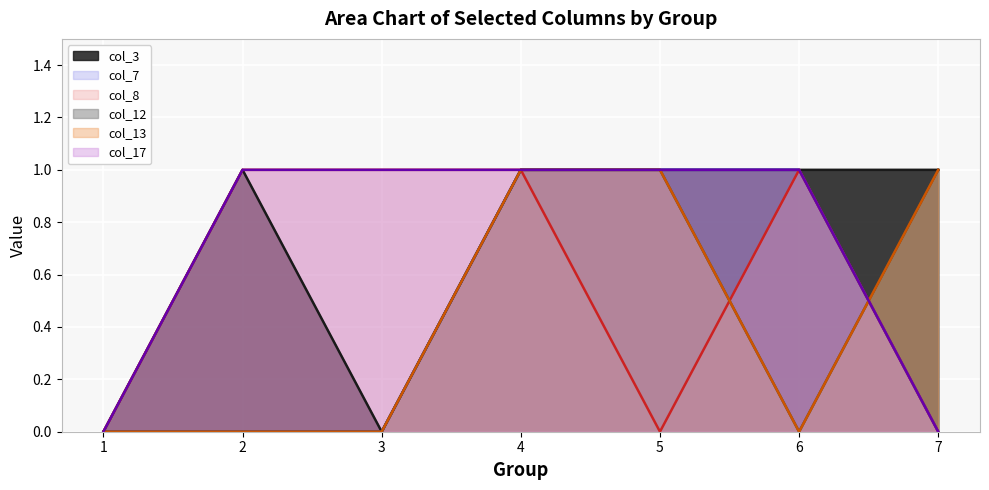

Which series has the largest total across all categories?

col_3